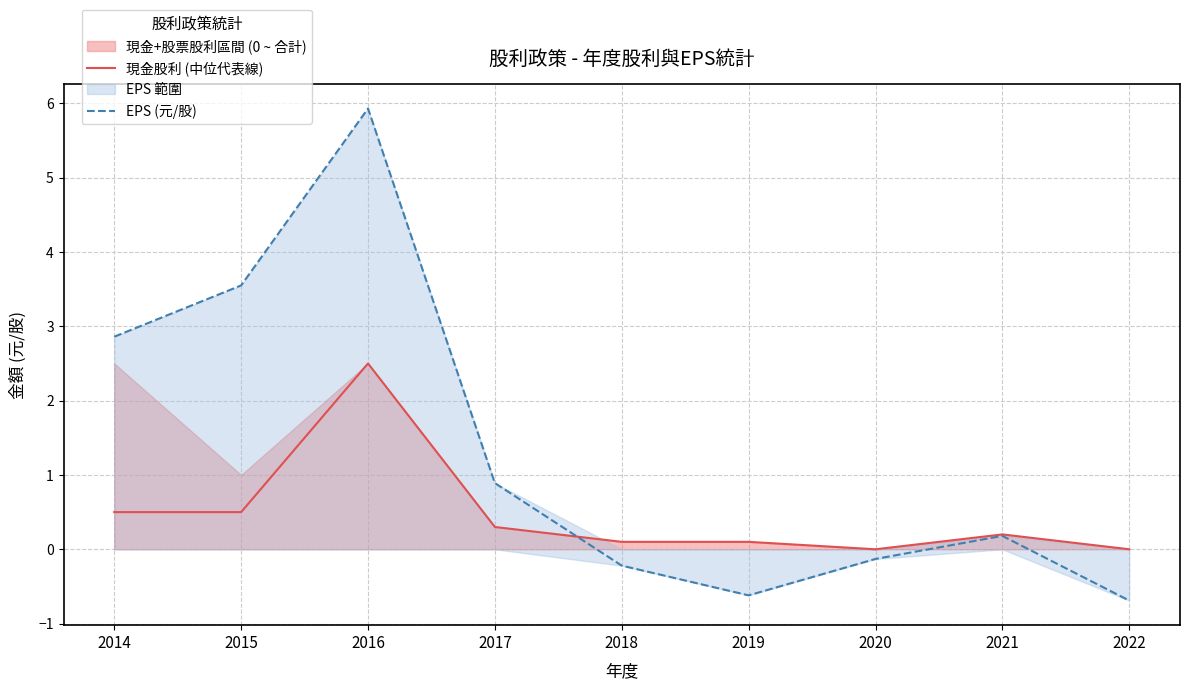

How many data points in 現金股利 (中位代表線) are above 0?

7